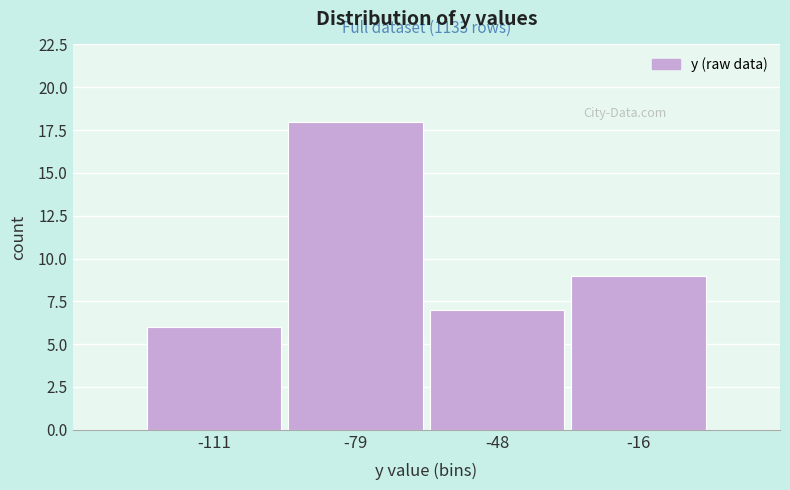

Which range on the x-axis has the tallest bar?

-95 to -65